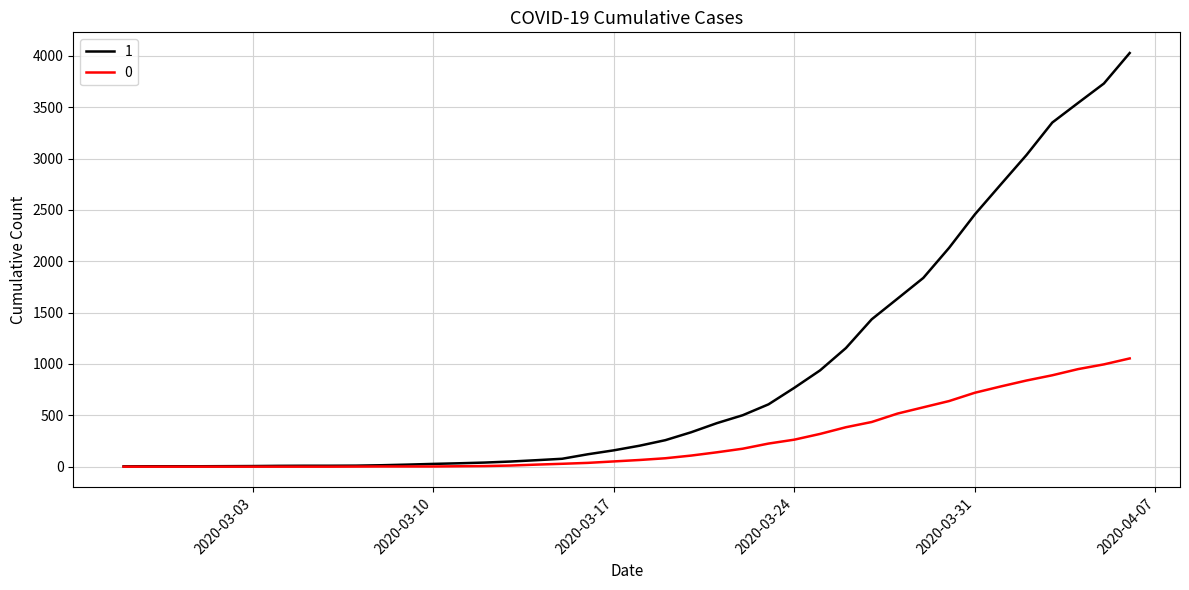

List the series in order of their overall mean, lowest first.

0, 1